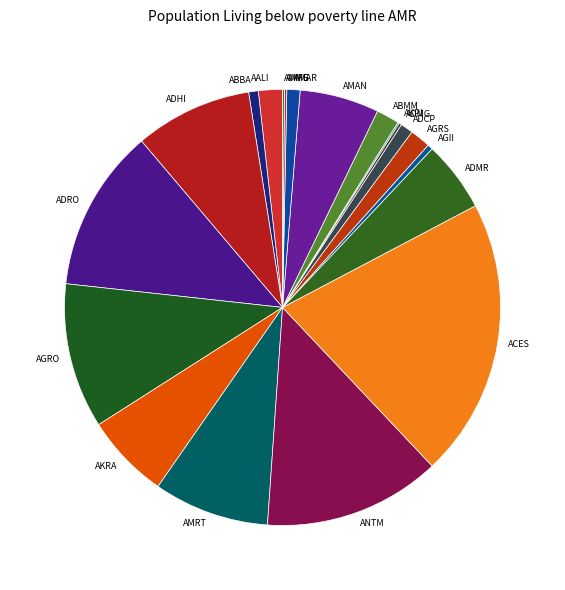

Between AMAR and AGII, which is larger?

AMAR